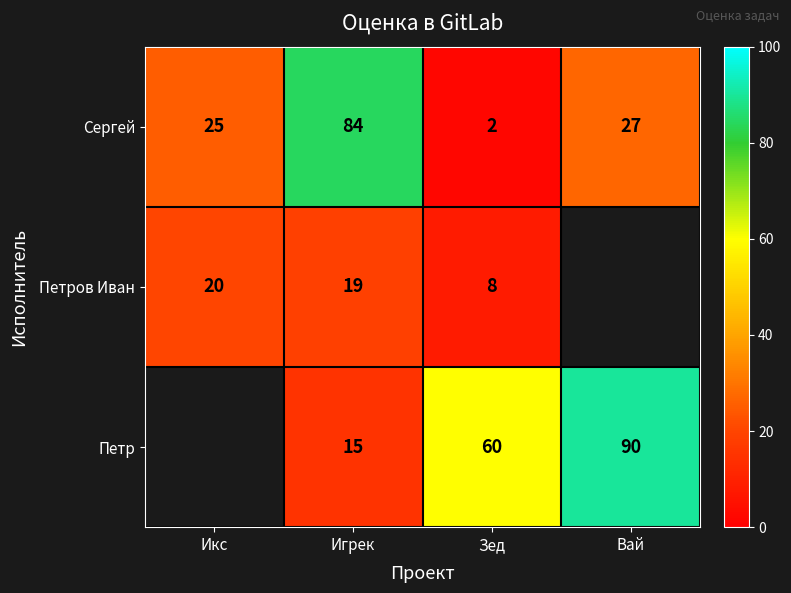

Rank the series at Зед from highest to lowest value.

Петр, Петров Иван, Сергей